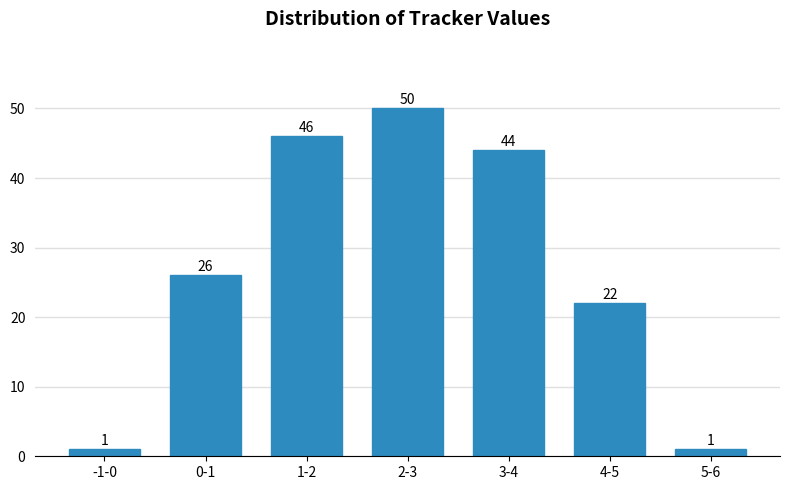

Reading right to left, extract all data points from this chart.

1	22	44	50	46	26	1